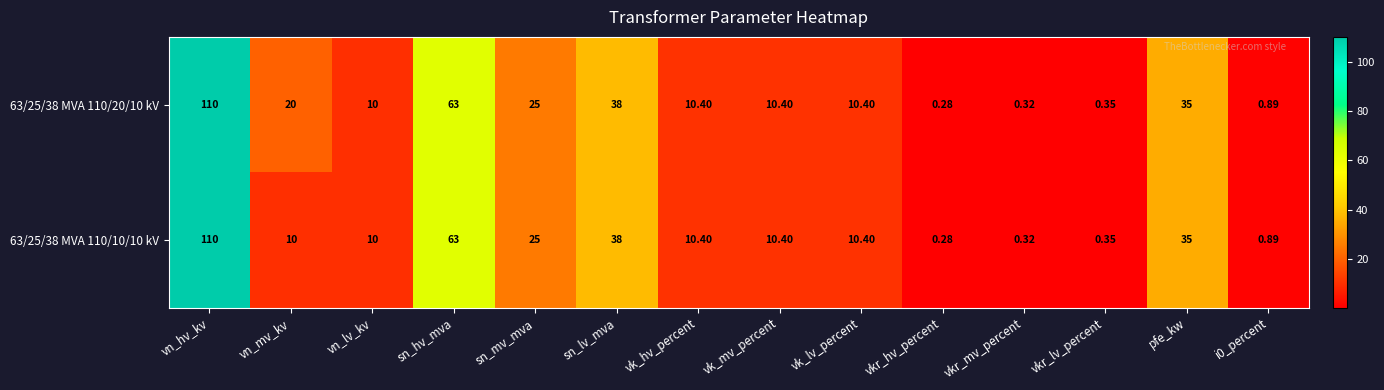

Which series has the largest total across all categories?

63/25/38 MVA 110/20/10 kV